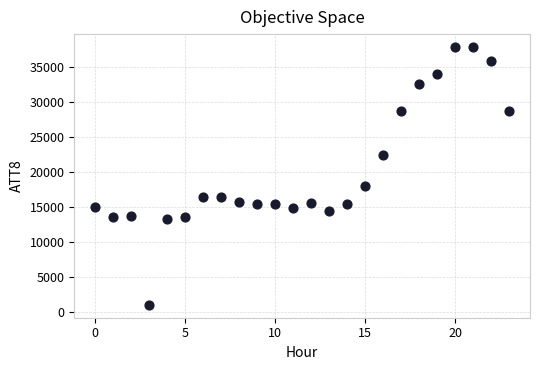

What Y value in the scatter plot is closest to 19450?

18000